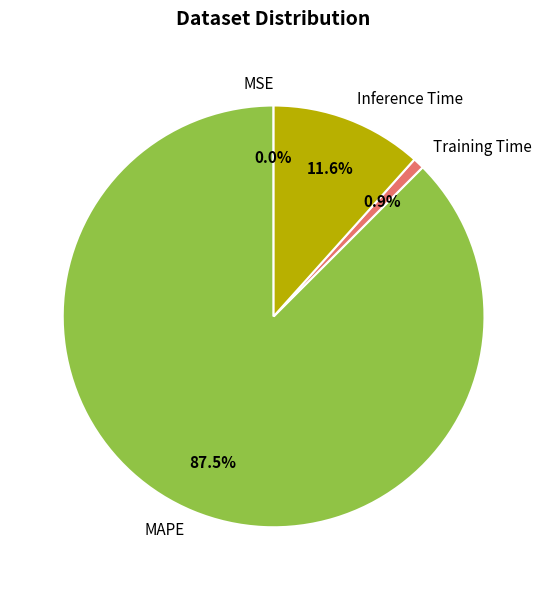

Which slice is the largest?

MAPE